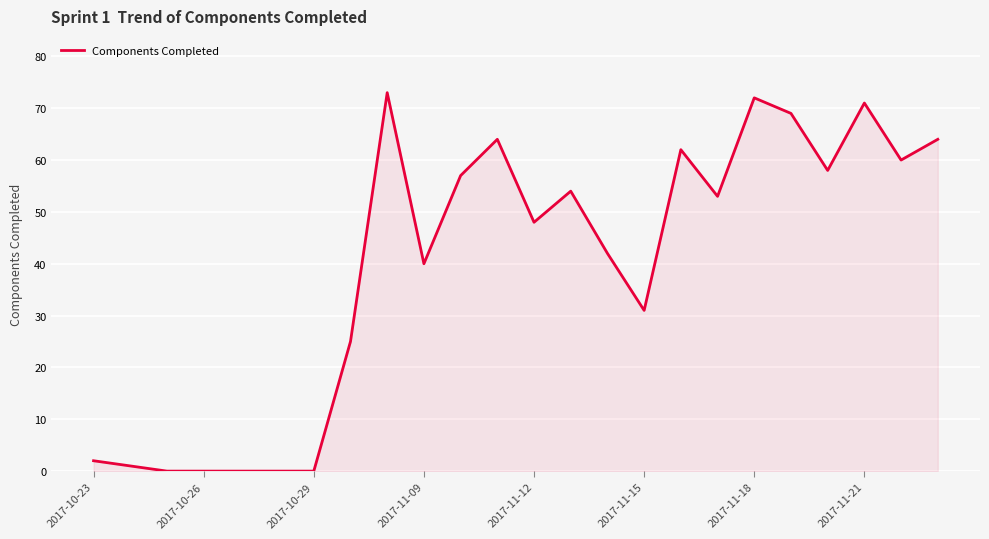

What is the difference between the maximum and minimum values?

73